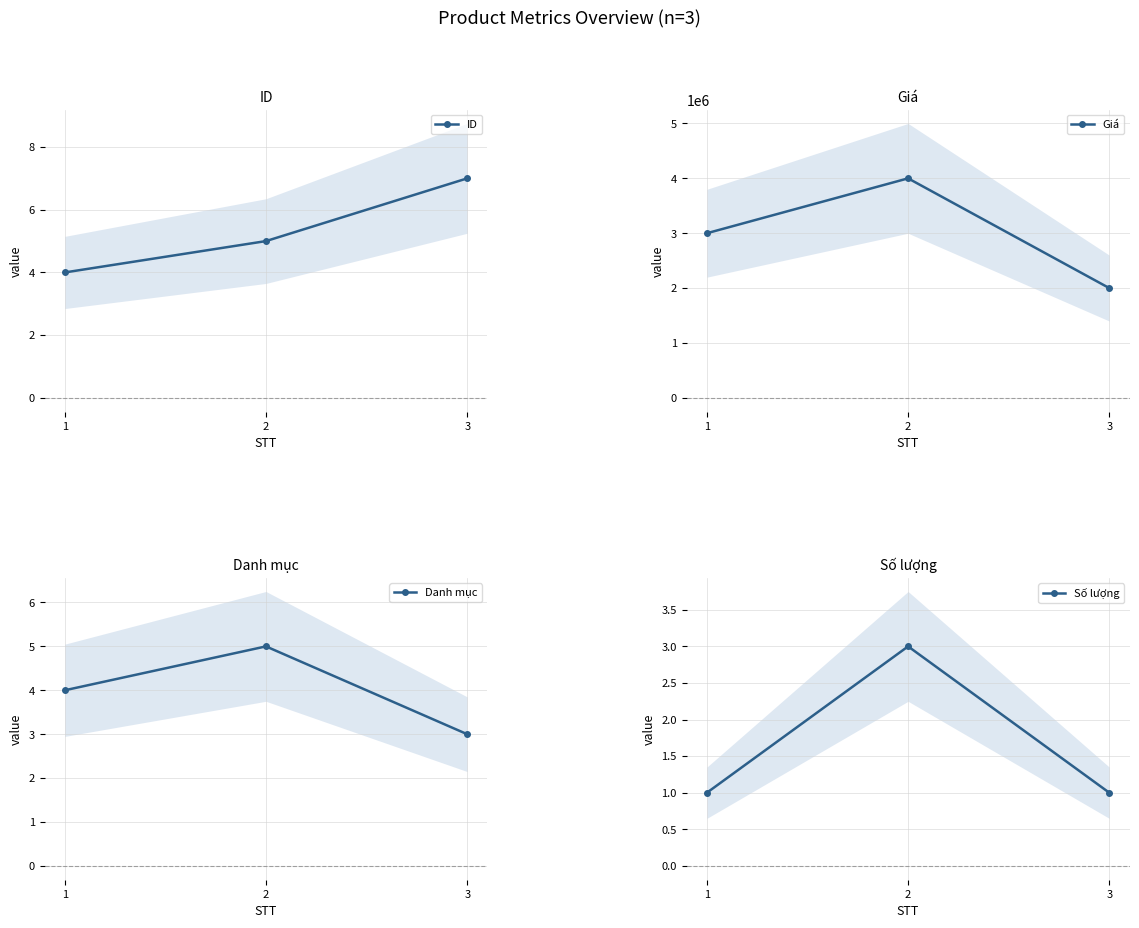

What is the total value across all series at 2?

4000013